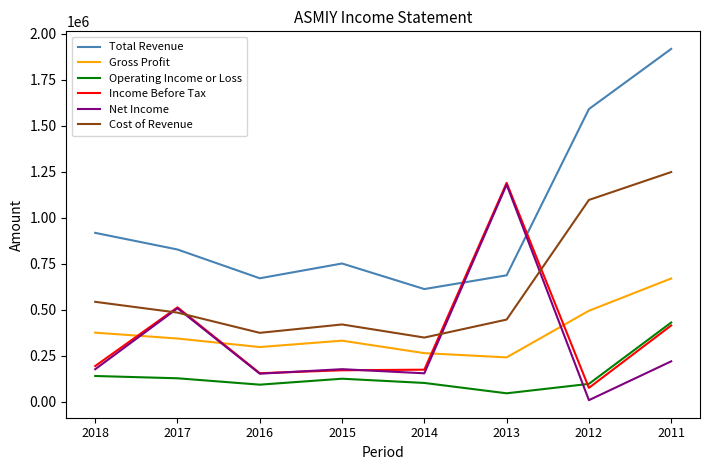

True or false: Cost of Revenue and Operating Income or Loss intersect in this chart.

False